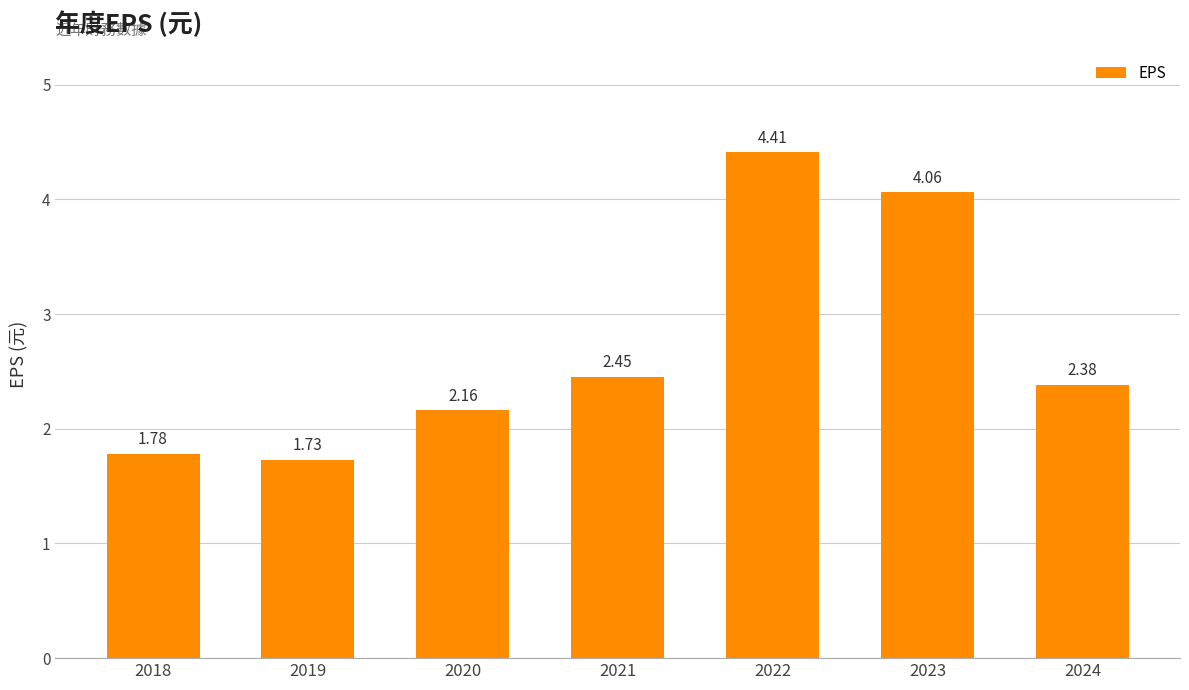

Is it true that the value at 2019 is 1.2?

False